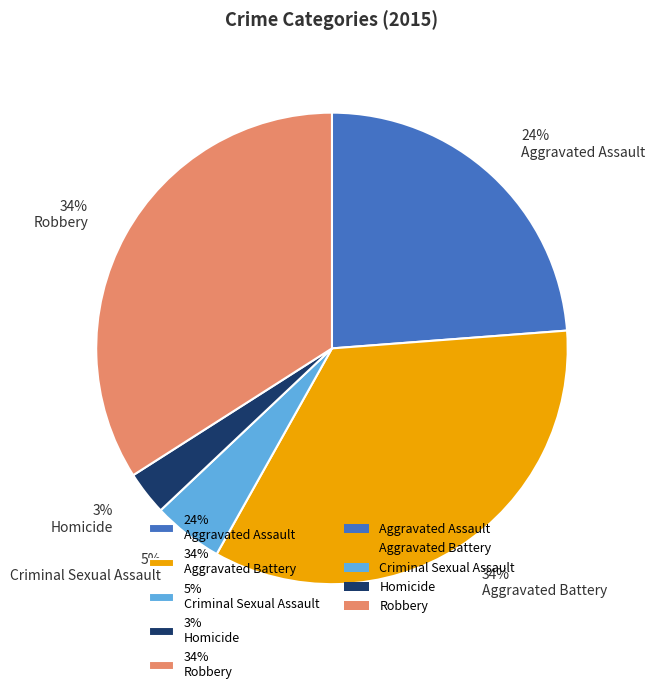

How many segments does this pie chart have?

5